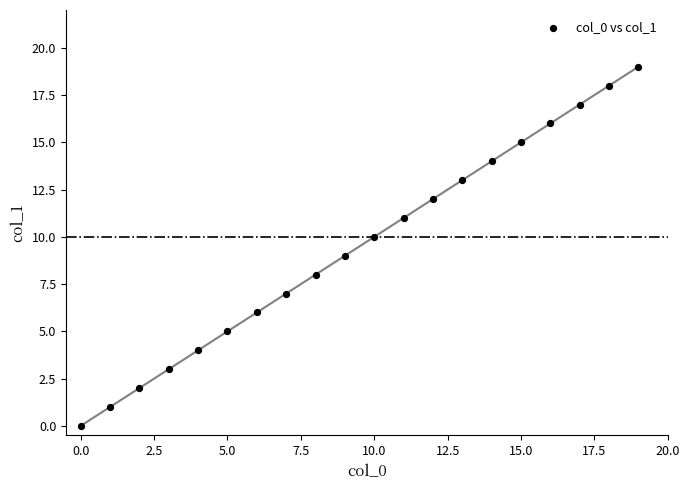

What is the range of Y values (max minus min)?

19